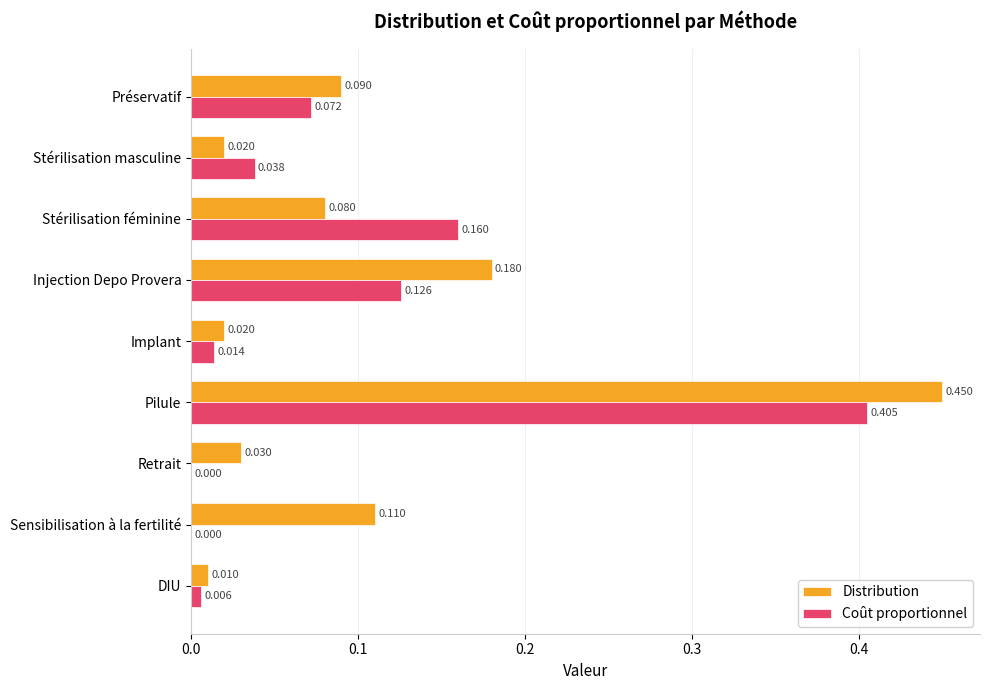

At which label is Distribution closest to 0?

DIU